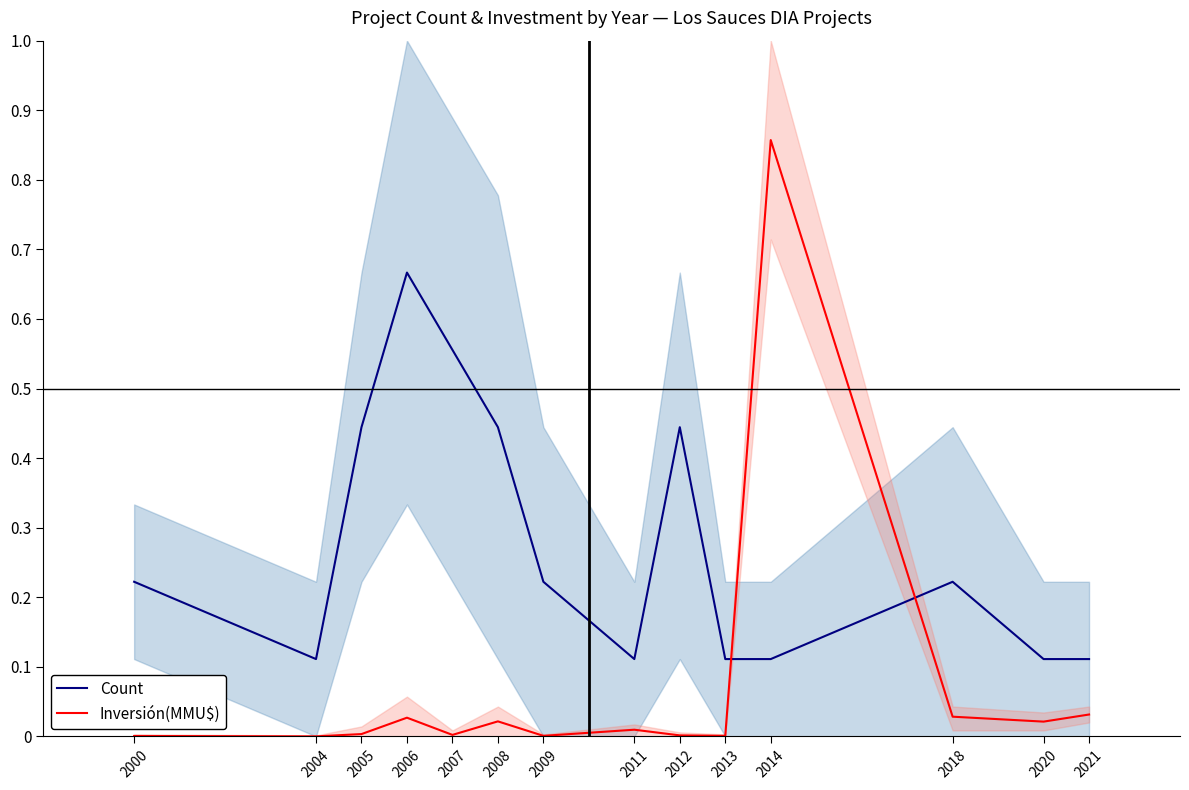

Reading left to right, what are all the values shown in this chart?

Count: 2000=0.2	2004=0.1	2005=0.4	2006=0.7	2007=0.6	2008=0.4	2009=0.2	2011=0.1	2012=0.4	2013=0.1	2014=0.1	2018=0.2	2020=0.1	2021=0.1
Inversión(MMU$): 2000=0.0	2004=0.0	2005=0.0	2006=0.0	2007=0.0	2008=0.0	2009=0.0	2011=0.0	2012=0.0	2013=0.0	2014=0.9	2018=0.0	2020=0.0	2021=0.0